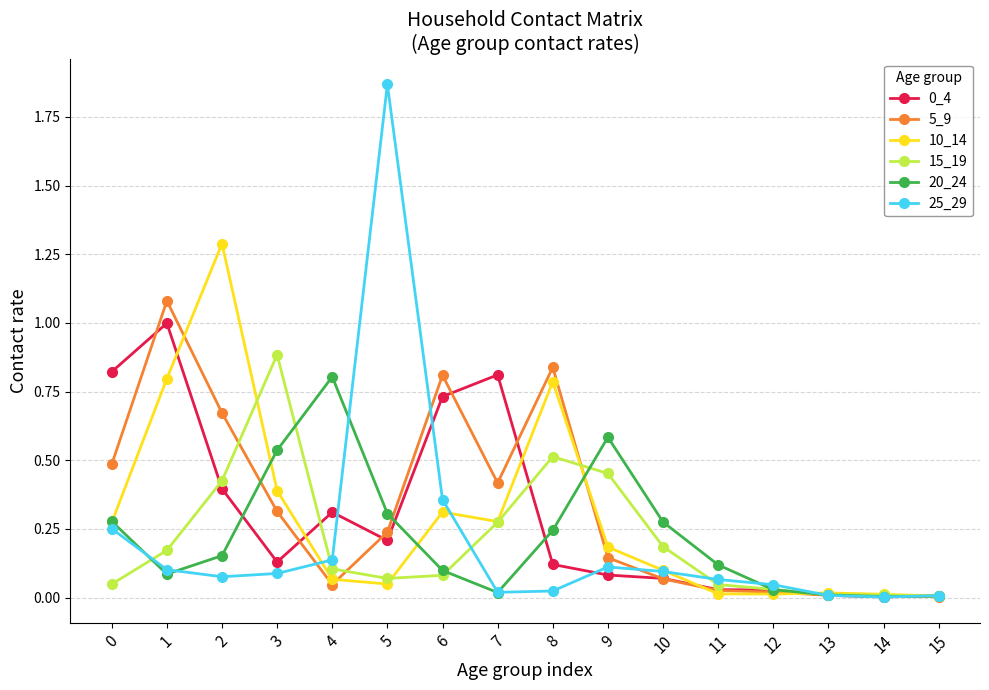

The value of 25_29 at 7 is 0.0. True or false?

True